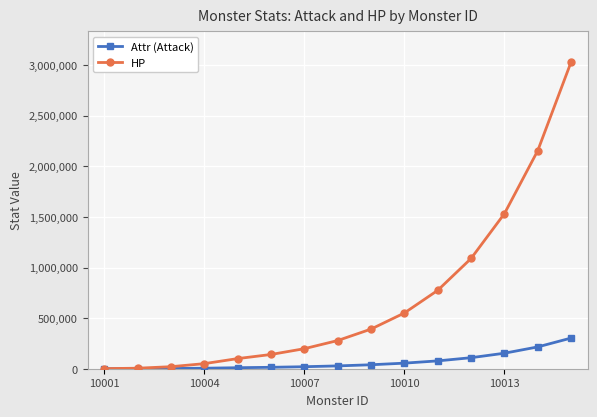

What is the maximum value shown in the chart?

3030270